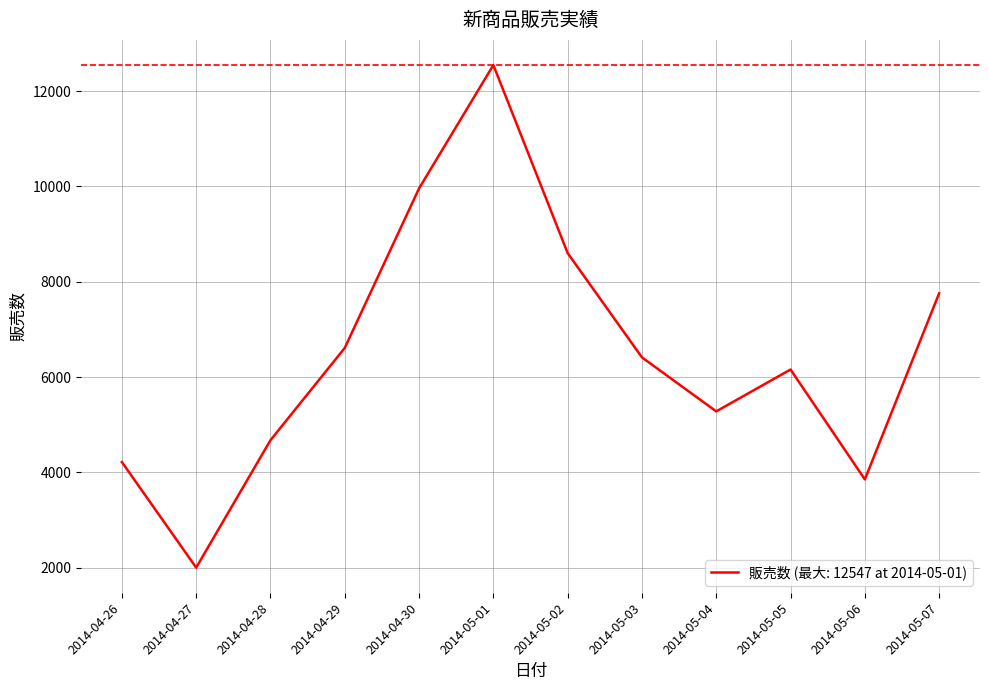

Reading left to right, list all the values displayed in this chart.

4215	2000	4674	6611	9958	12547	8600	6412	5279	6157	3851	7756